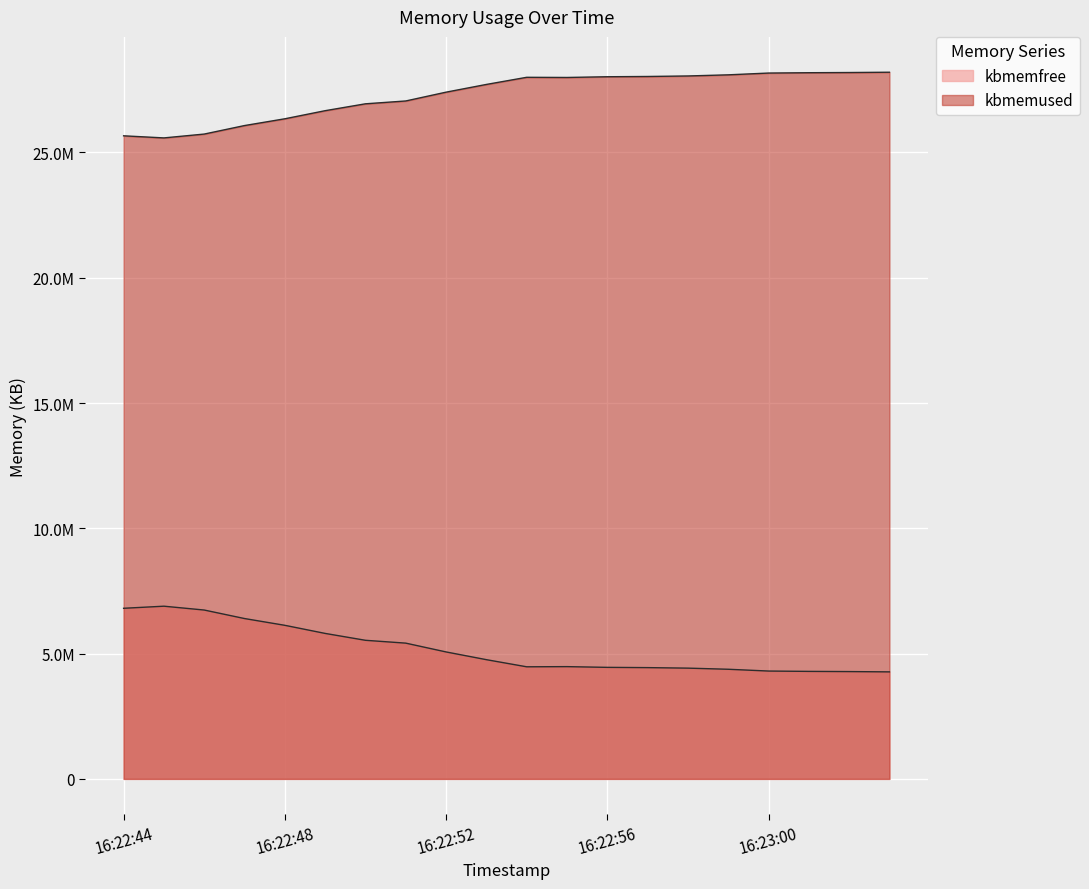

At how many categories does at least one series exceed 7145932?

20